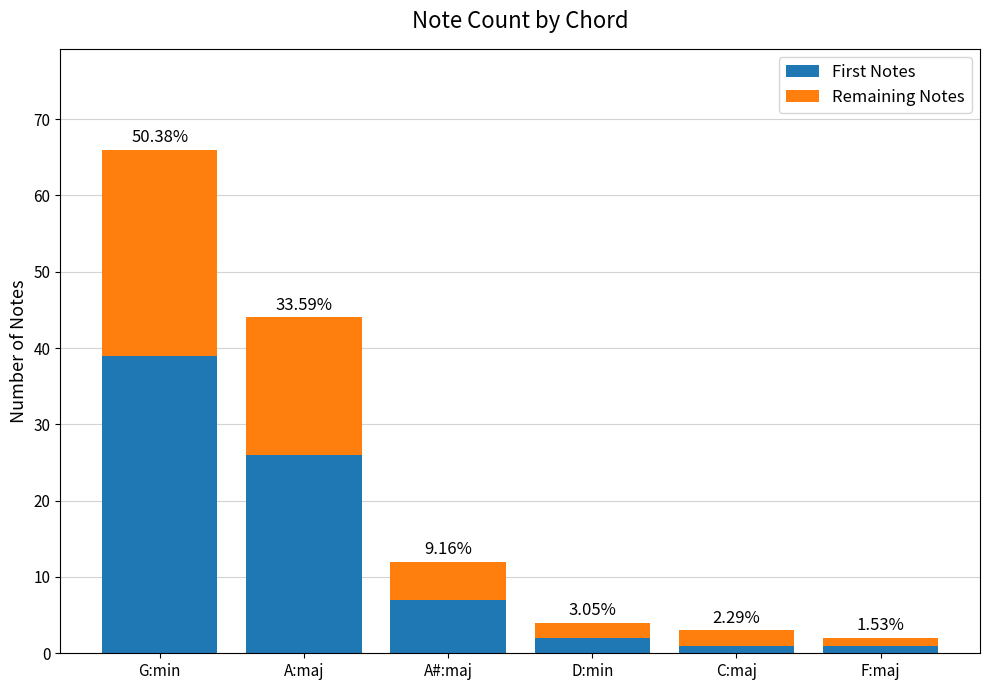

What is the average value of the First Notes series?

13